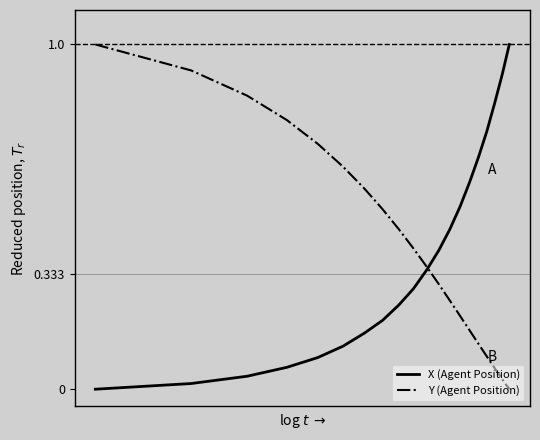

What is the maximum value shown in the chart?

1.0